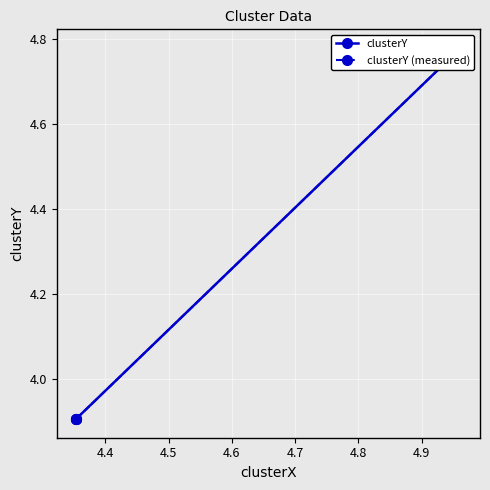

What is the value of the clusterY point at the 3rd from the left?

4.8